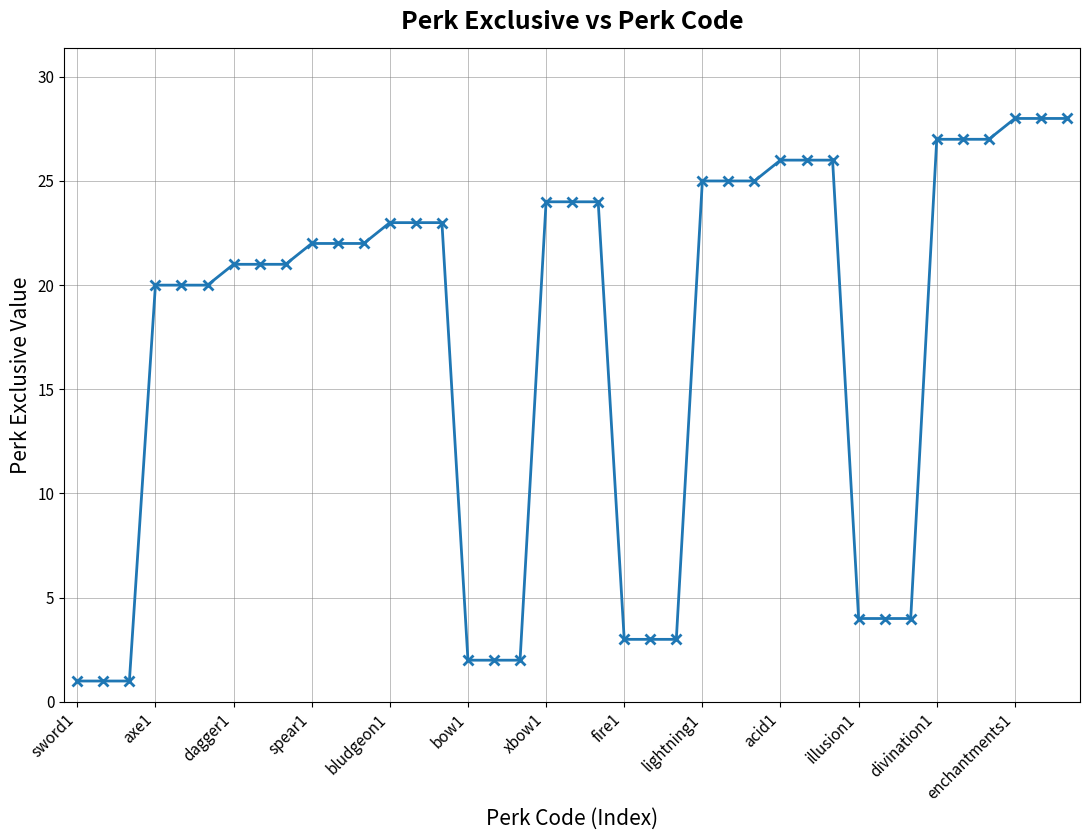

What is the difference between the second highest and second lowest values?

27